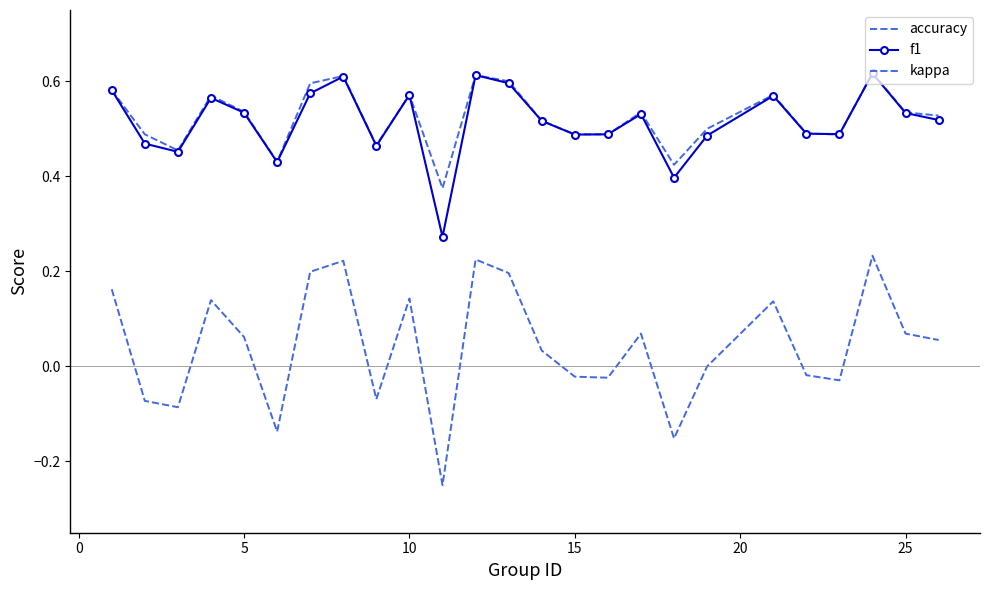

What is the difference between the maximum and second lowest values in the f1 series?

0.2